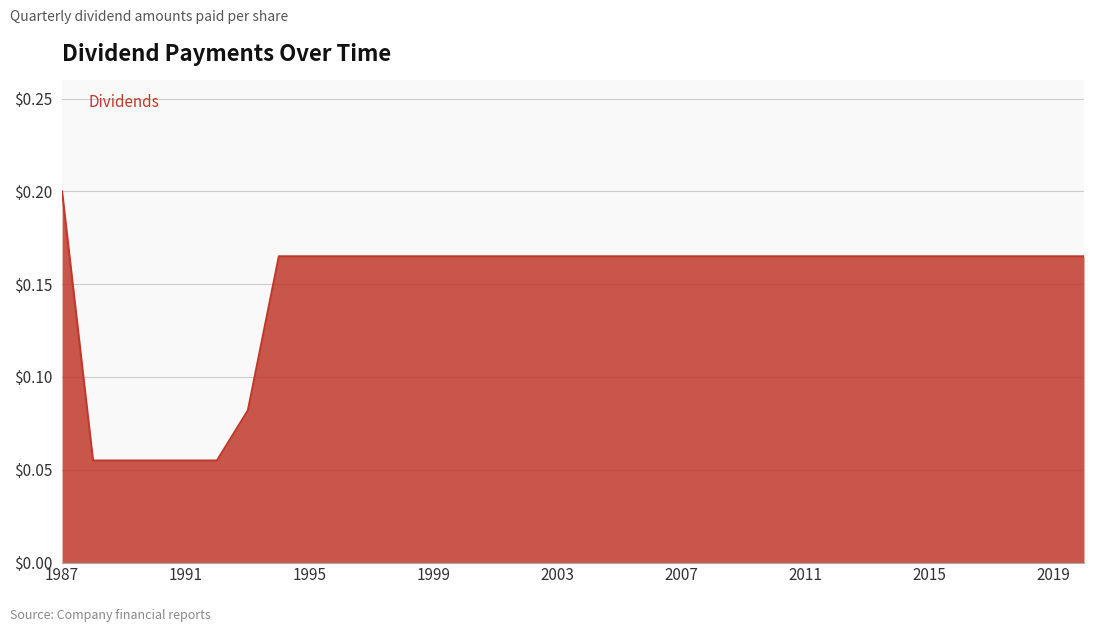

How many series are shown in this chart?

1